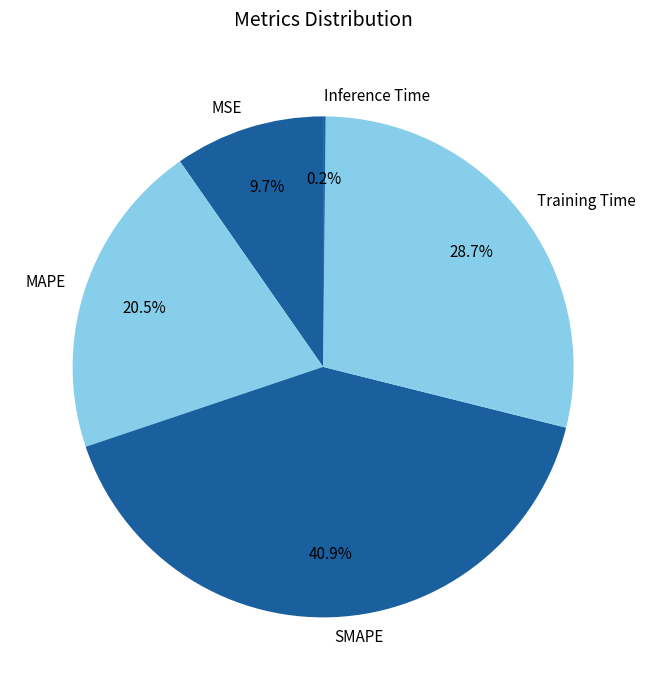

What percentage is NOT represented by MAPE?

79.5%